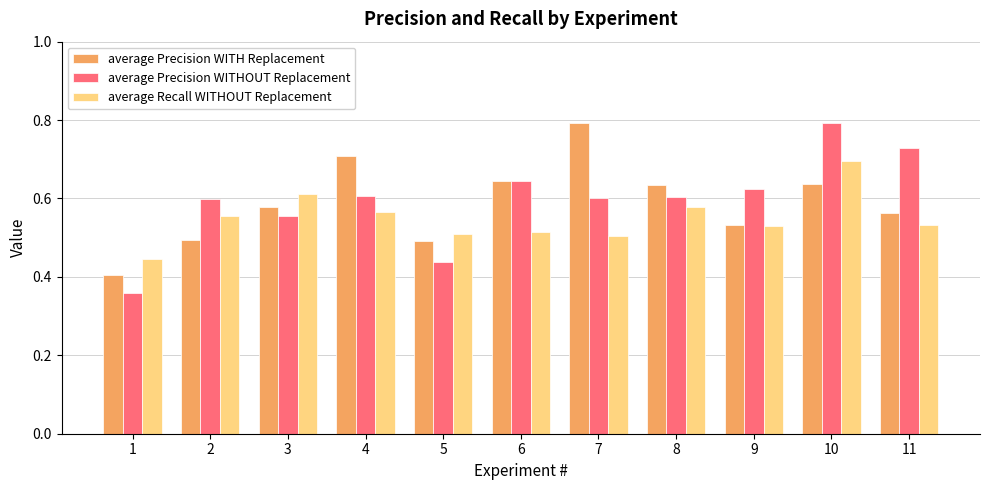

How many bars are there in total?

33